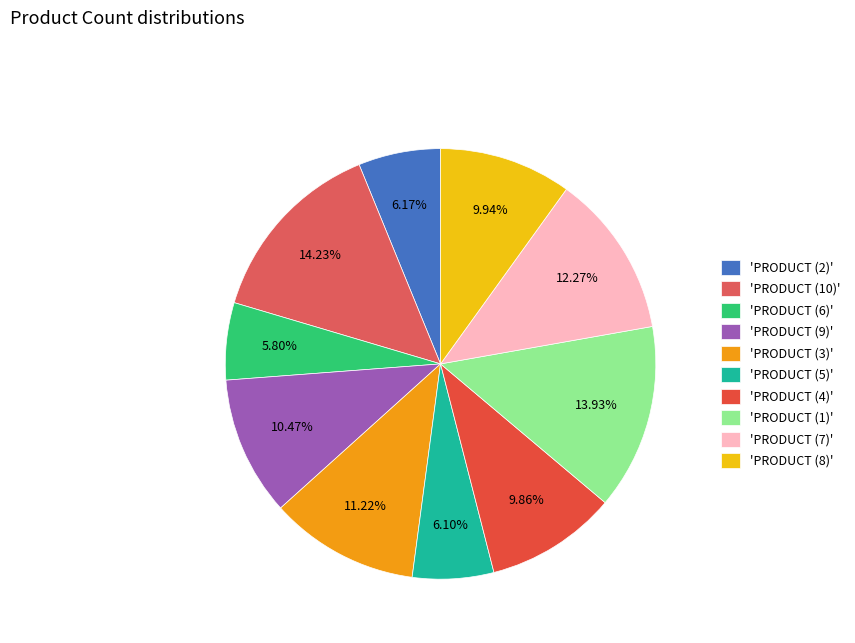

How many slices are in this pie chart?

10